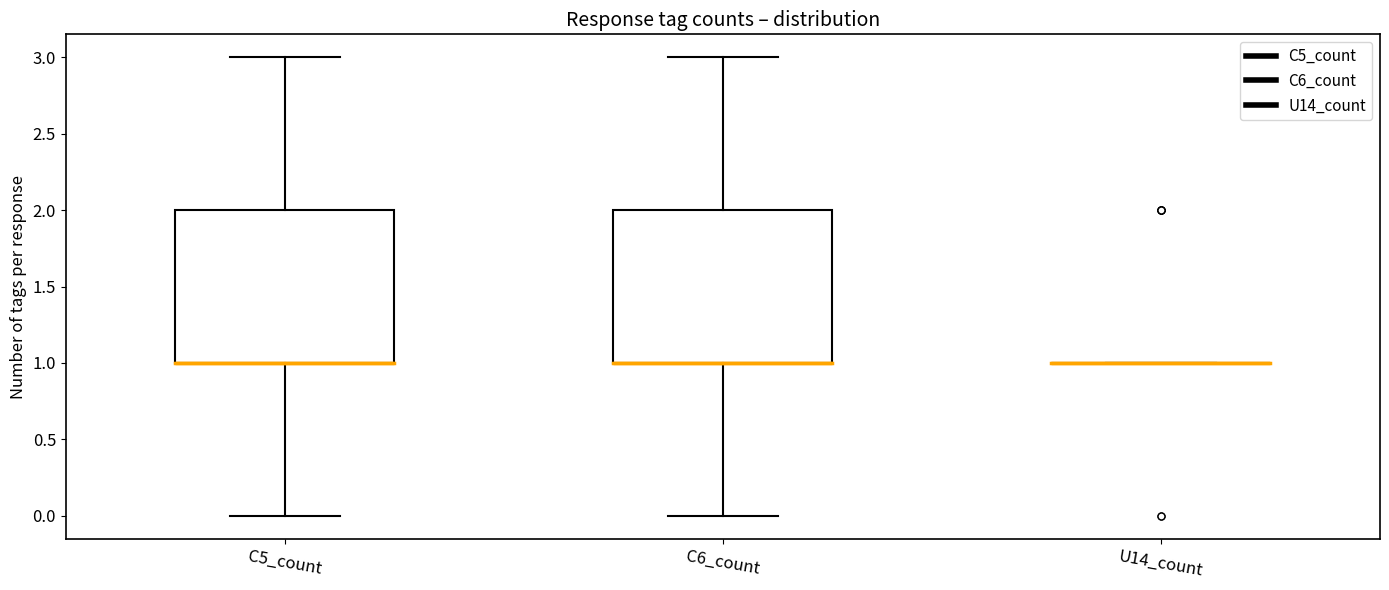

Reading left to right, transcribe this box plot: for each box, give where its median line is, the range the box spans, and where its two whiskers end, as read against the y-axis. The values are not printed on the chart, so give them approximately, as read against the axis.

C5_count: median 1 (drawn on the box's lower edge), box 1 to 2, whiskers 0 to 3
C6_count: median 1 (drawn on the box's lower edge), box 1 to 2, whiskers 0 to 3
U14_count: box collapsed to a line at 1, whiskers 1 to 1